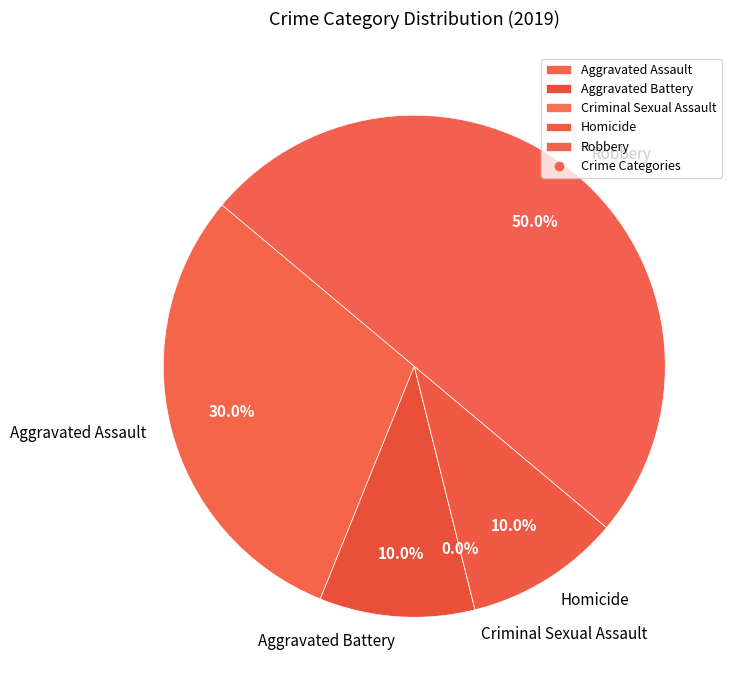

Between Robbery and Aggravated Assault, which is larger?

Robbery